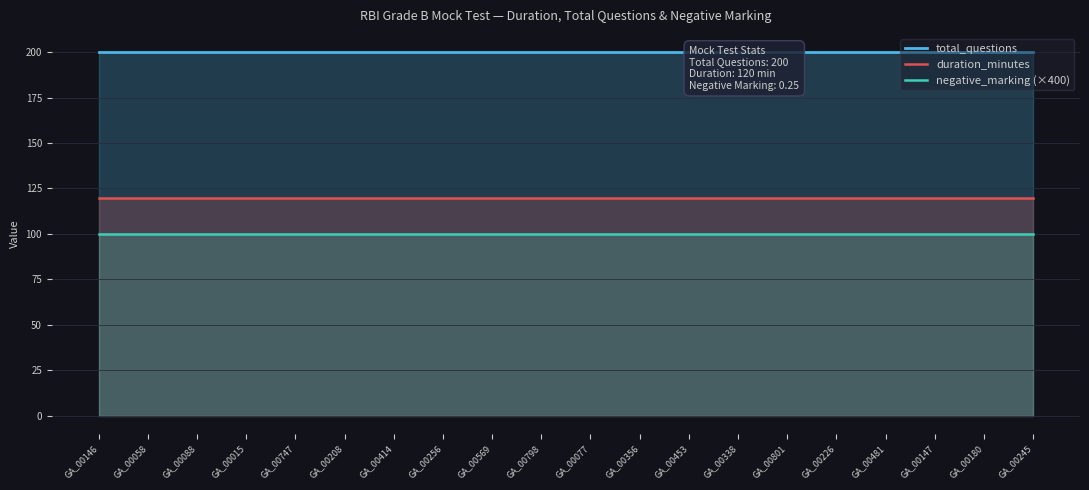

How many lines are shown in the chart?

3